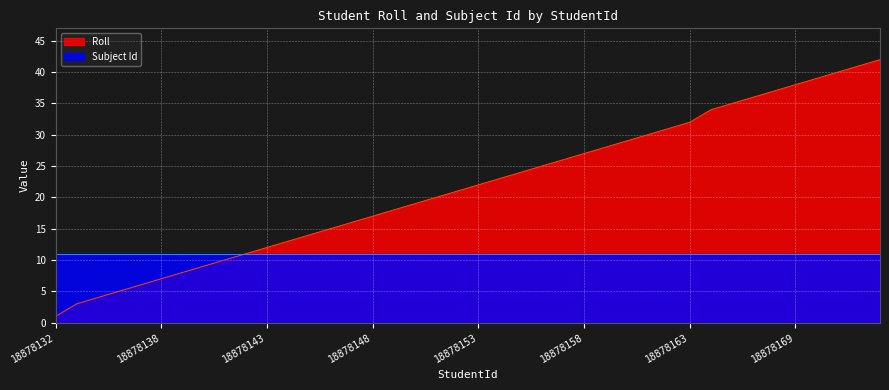

What is the difference between the maximum and second lowest values?

39